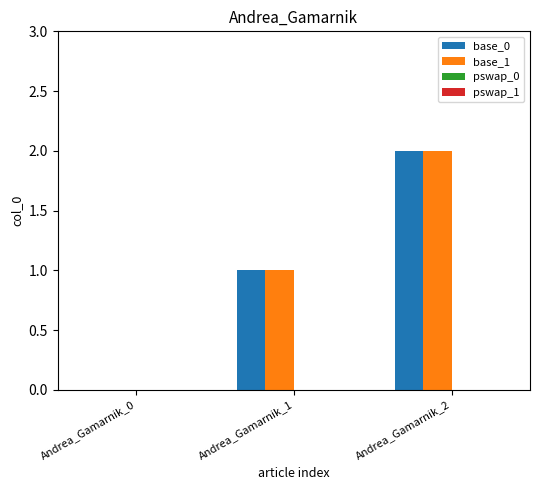

At which category is the sum across all series the highest?

Andrea_Gamarnik_2